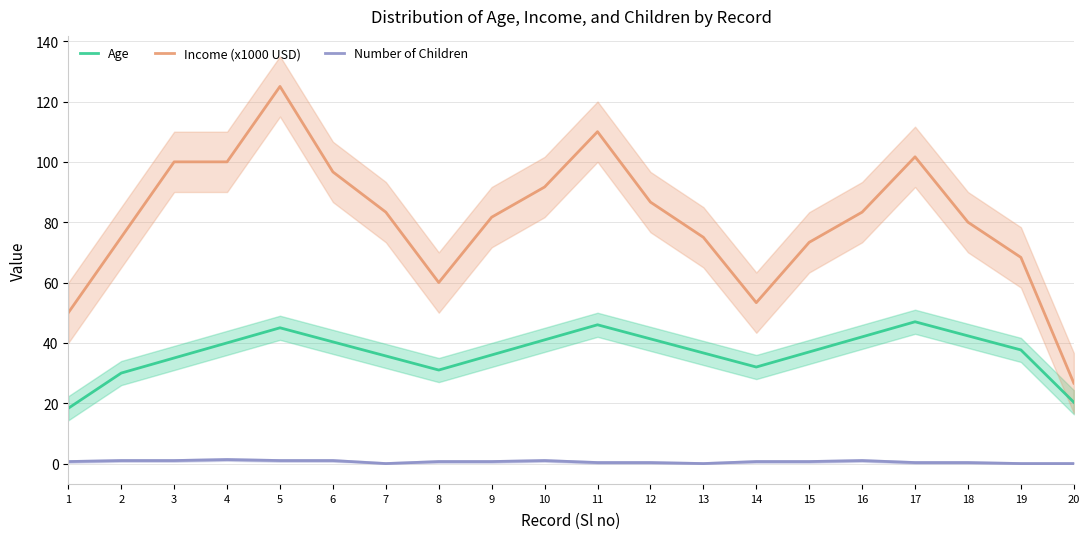

Read the Number of Children value at 6.

1.0